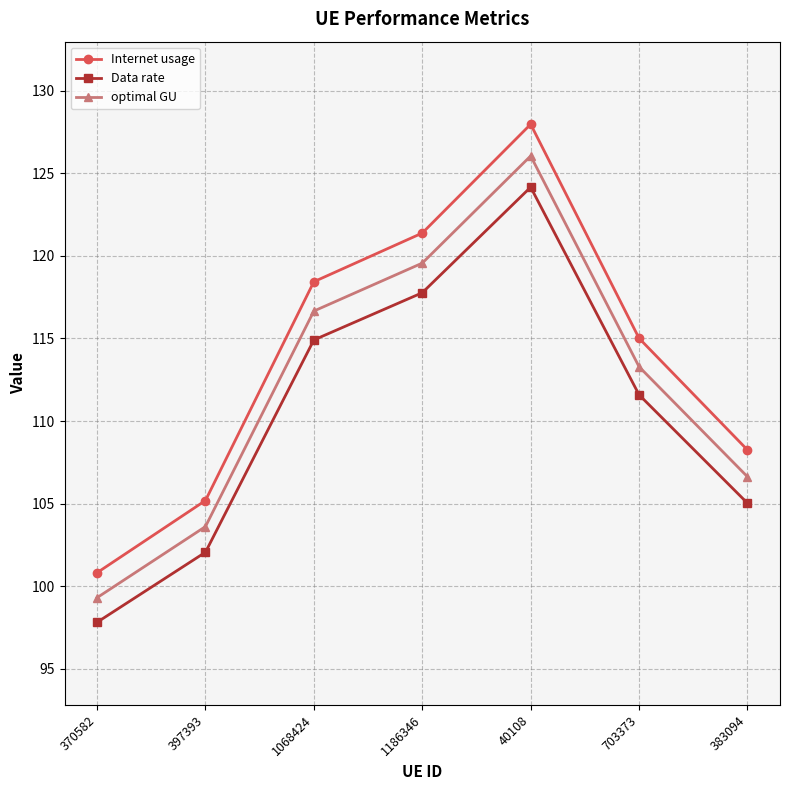

List the series in order of their peak value, lowest first.

Data rate, optimal GU, Internet usage